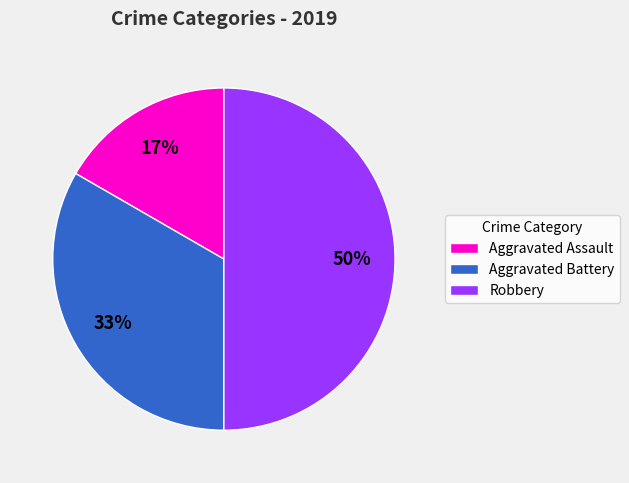

To the nearest percent, what is the difference between the Robbery and Aggravated Assault slice percentages?

33%